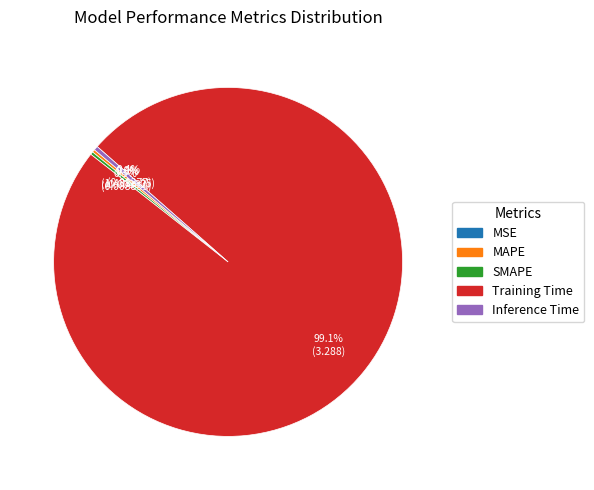

Which slice is the largest?

Training Time